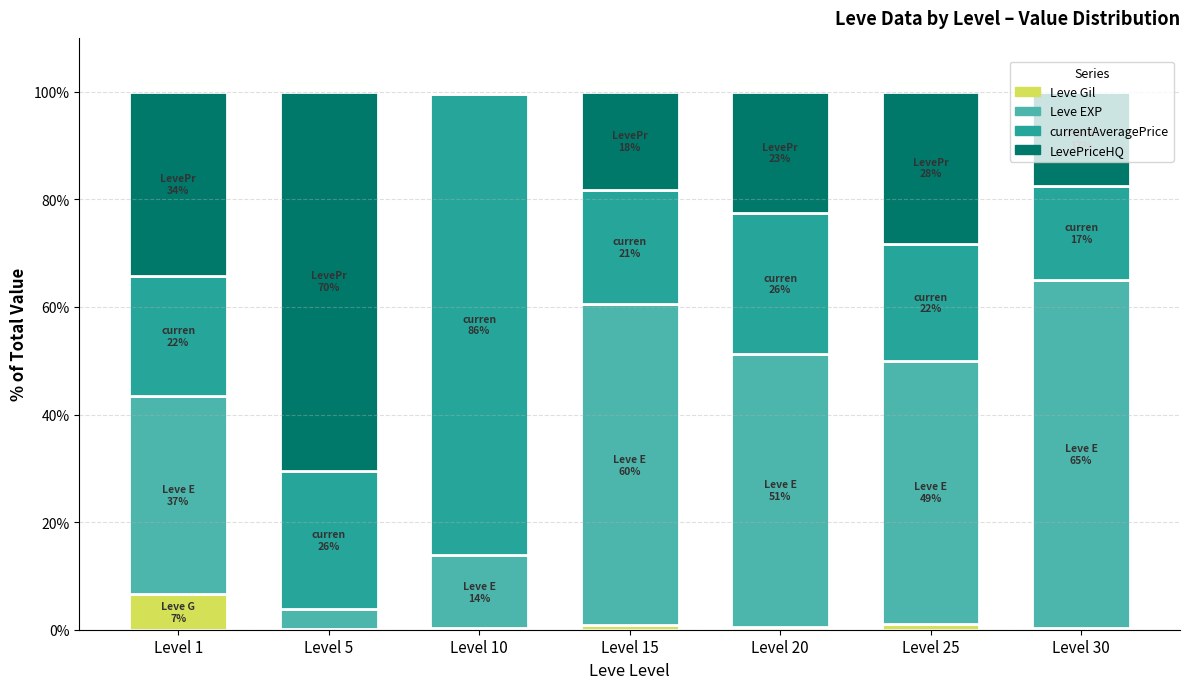

What is the highest value of the Leve Gil series?

6.6